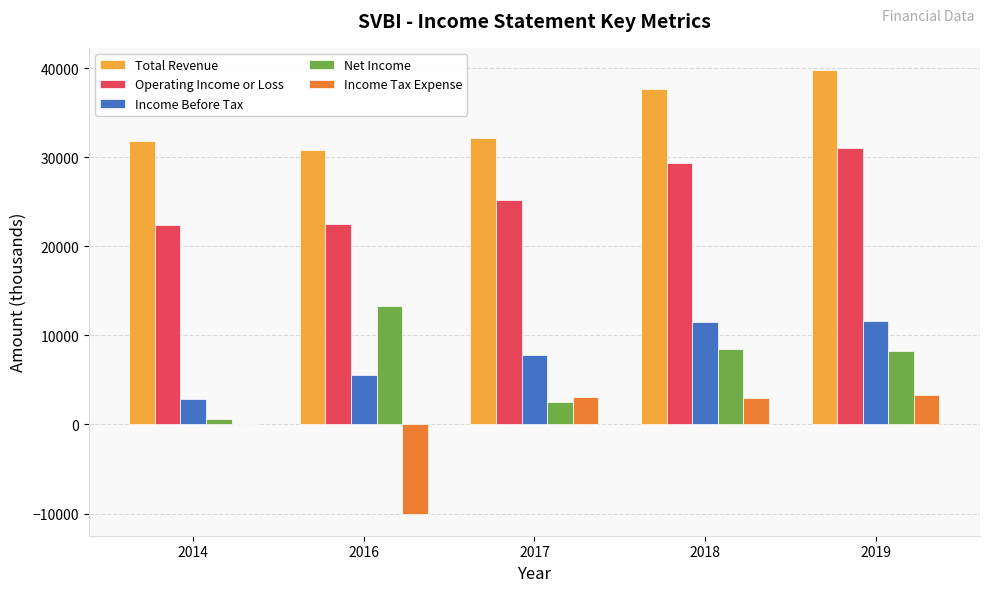

Between 2014 and 2019, which series saw the biggest shift?

Income Before Tax